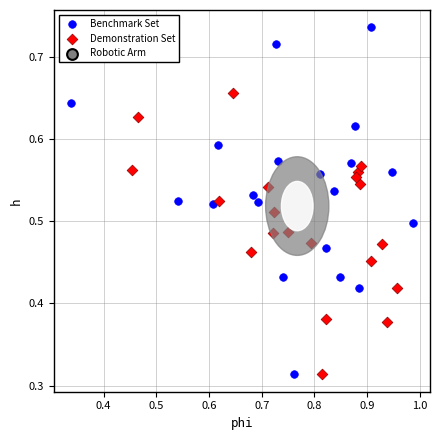

Which series contains the highest Y value?

Benchmark Set